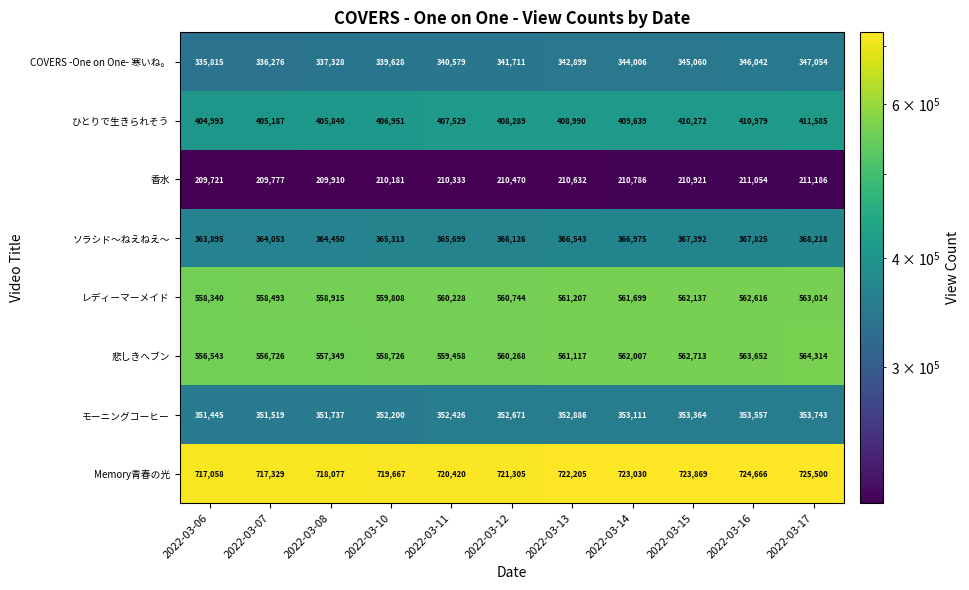

What is the smallest value displayed?

209721